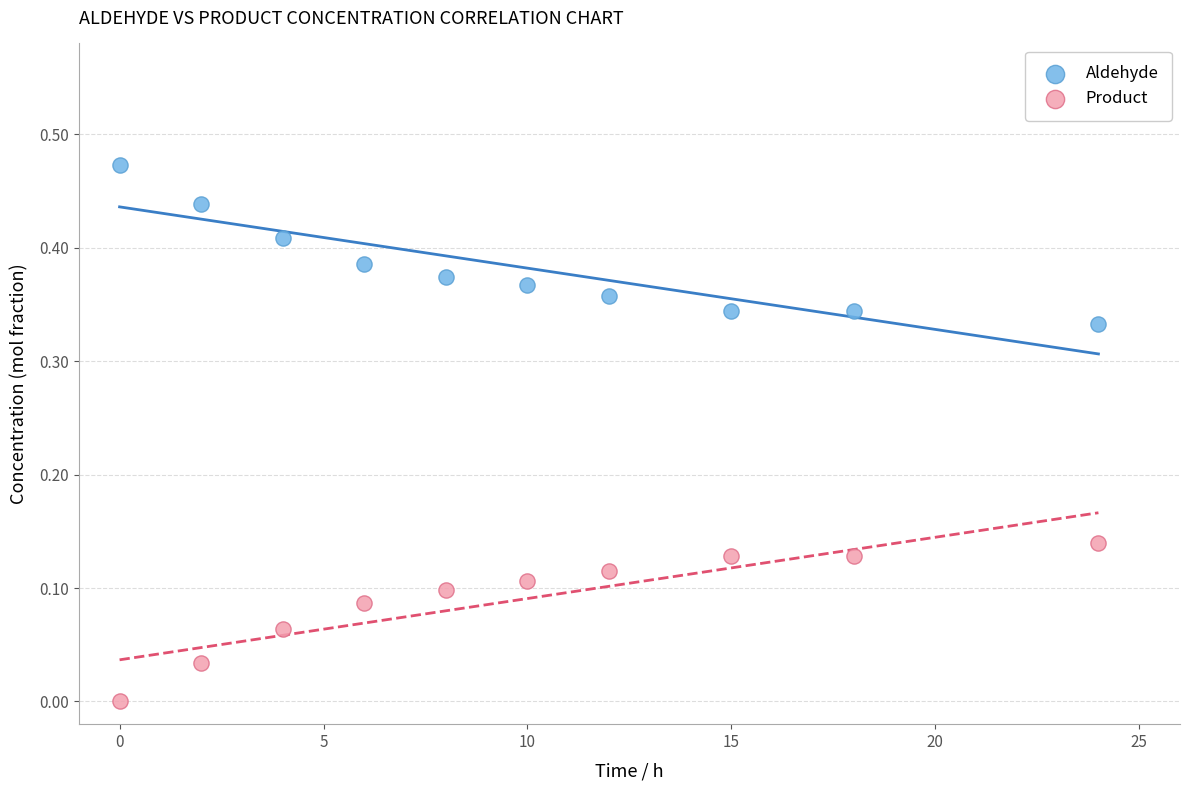

Which series contains the highest Y value?

Aldehyde